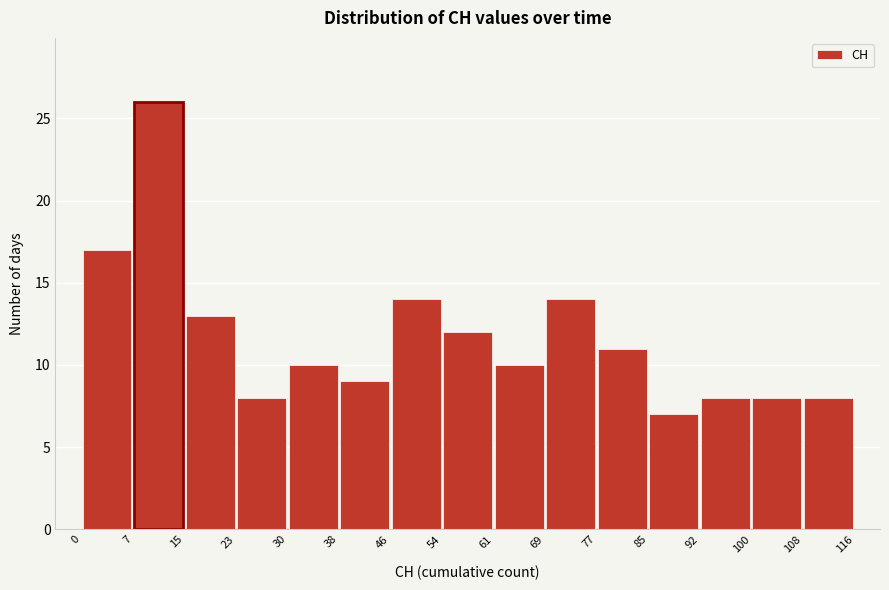

Reading left to right, transcribe this chart: for each bar, give the range it covers on the x-axis and its height. The values are not printed on the chart, so give them approximately, as read against the axis.

0 to 7: 17
7 to 15: 26
15 to 23: 13
23 to 30: 8
30 to 38: 10
38 to 46: 9
46 to 54: 14
54 to 61: 12
61 to 69: 10
69 to 77: 14
77 to 85: 11
85 to 92: 7
92 to 100: 8
100 to 108: 8
108 to 116: 8